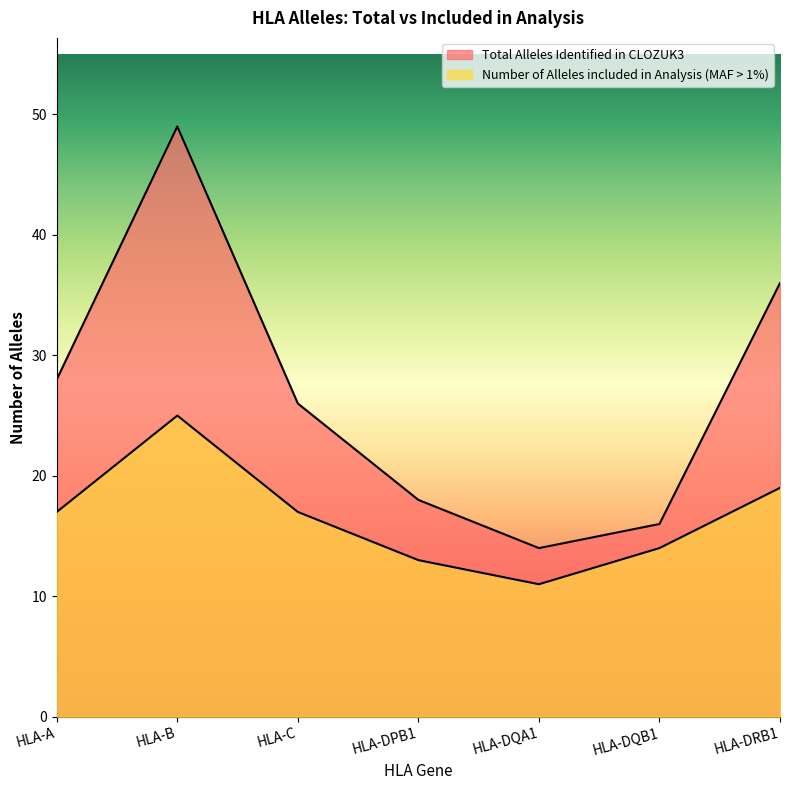

At which category is the sum across all series the highest?

HLA-B